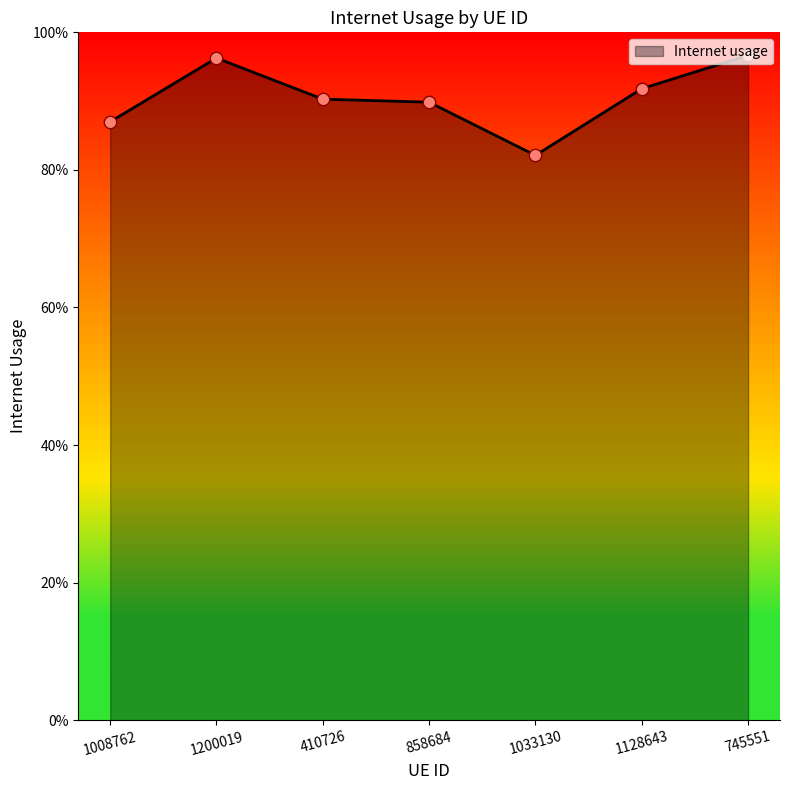

Between 745551 and 1200019, which is larger?

745551